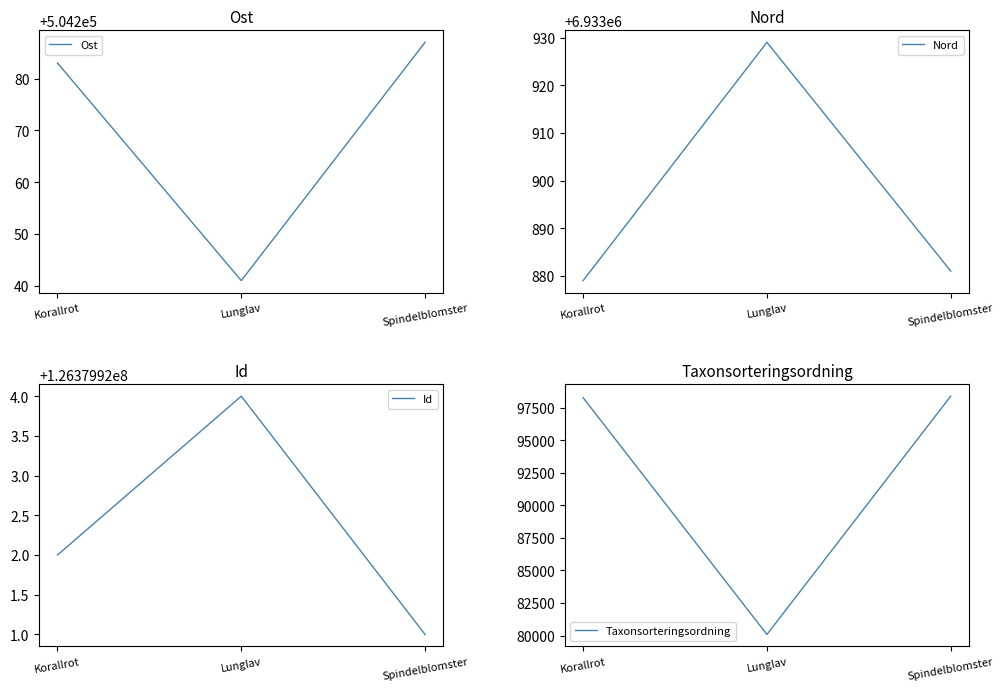

How many values in the Id series are below 126379922?

1